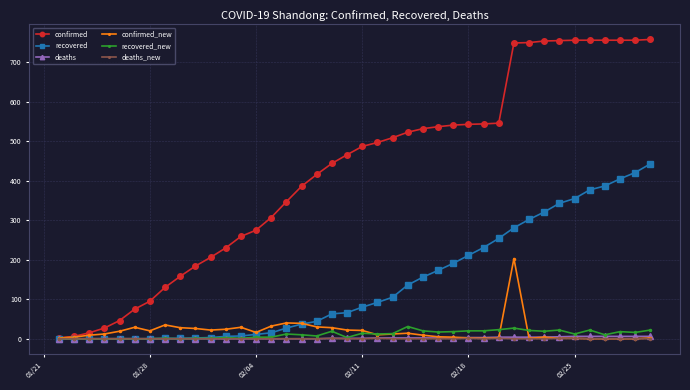

Which series has the largest total across all categories?

confirmed